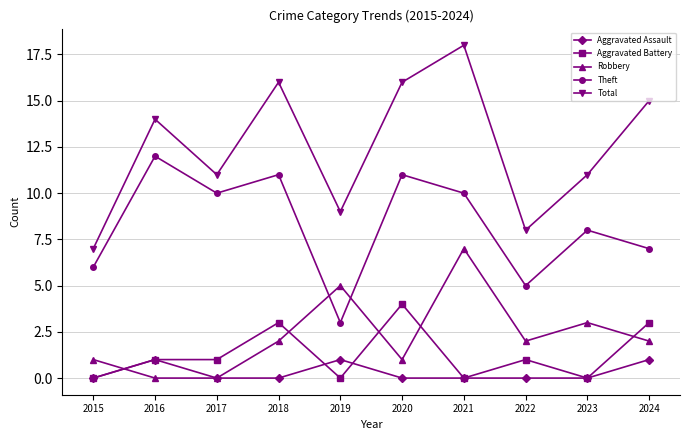

Rank the series by their maximum value, from lowest to highest.

Aggravated Assault, Aggravated Battery, Robbery, Theft, Total